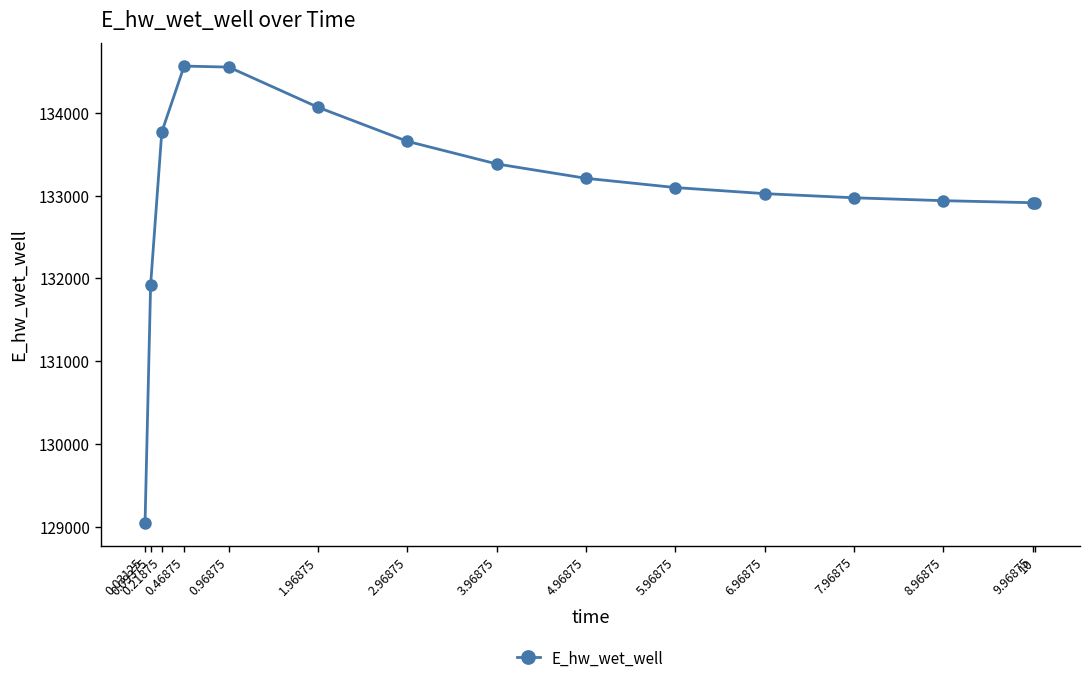

What position from the left is 7.96875?

12